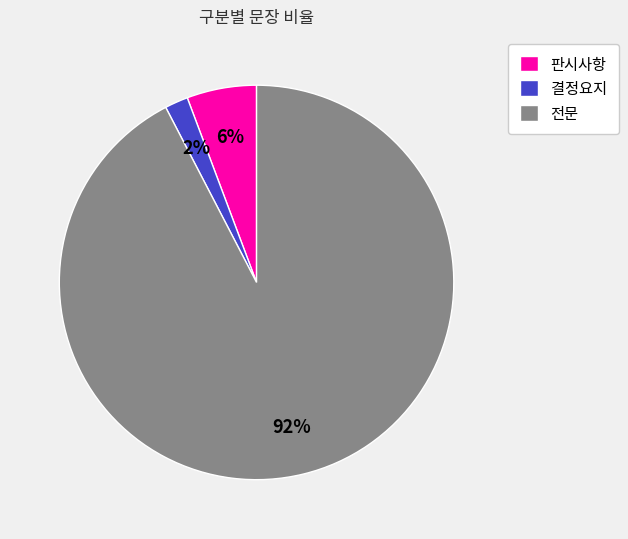

What is the smallest slice in the pie chart?

결정요지